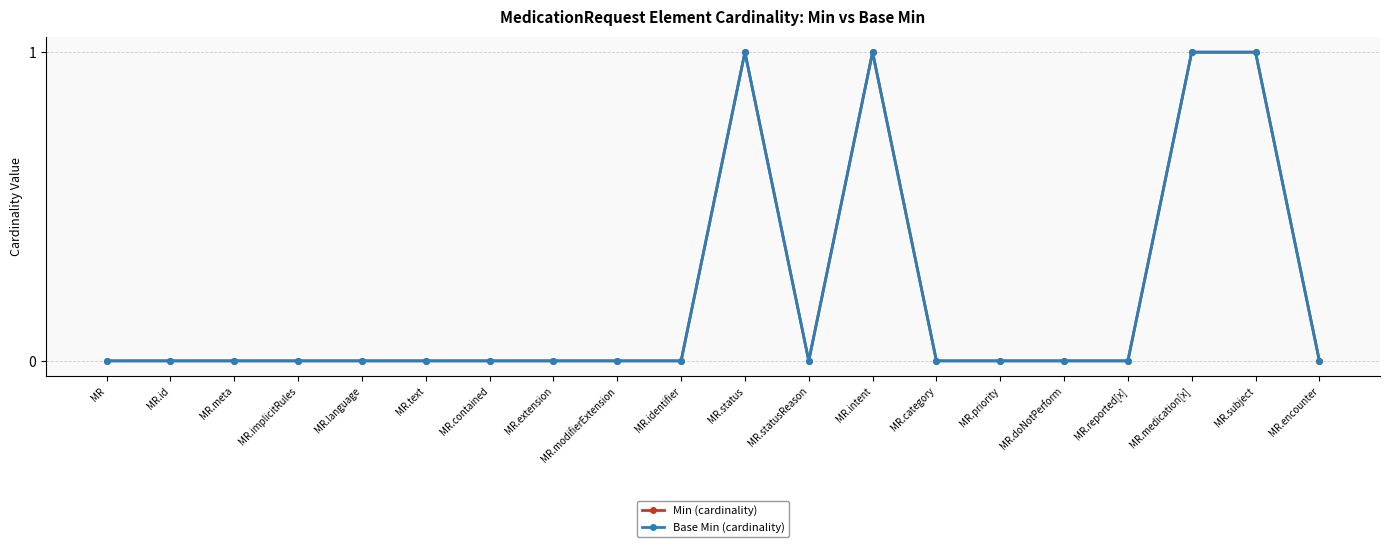

What is the difference between the maximum and minimum values in the Min (cardinality) series?

1